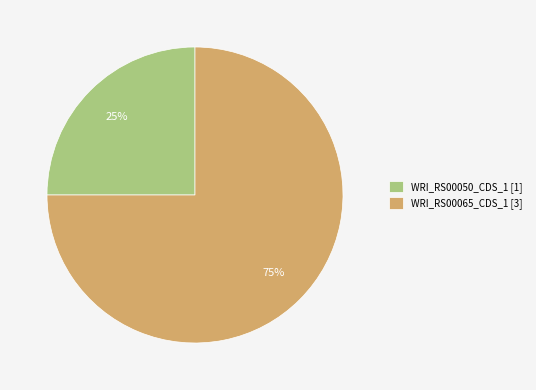

Between WRI_RS00065_CDS_1 and WRI_RS00050_CDS_1, which is larger?

WRI_RS00065_CDS_1